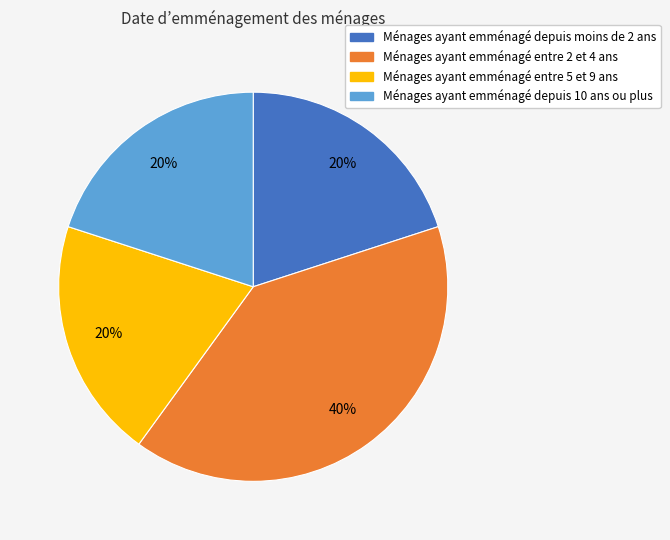

How many slices are in this pie chart?

4